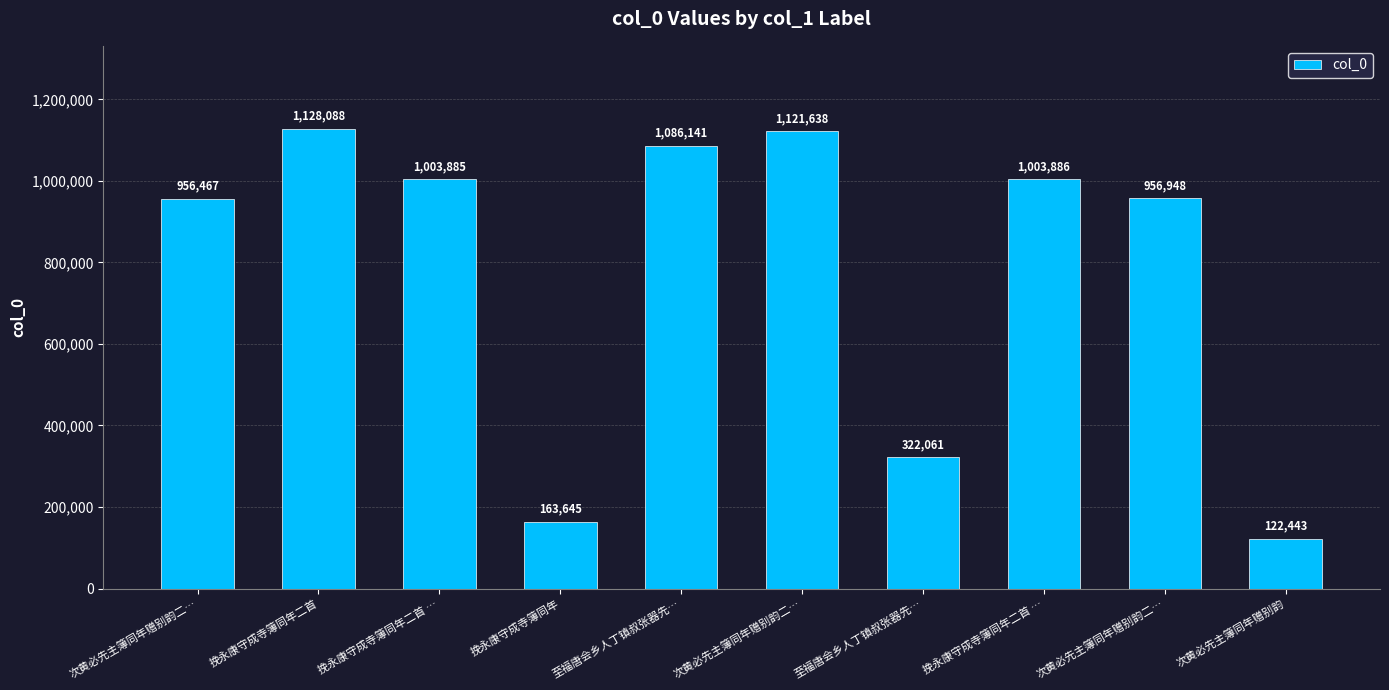

Which has a higher value, 次黄必先主簿同年赠别韵二… or 次黄必先主簿同年赠别韵二…?

次黄必先主簿同年赠别韵二…